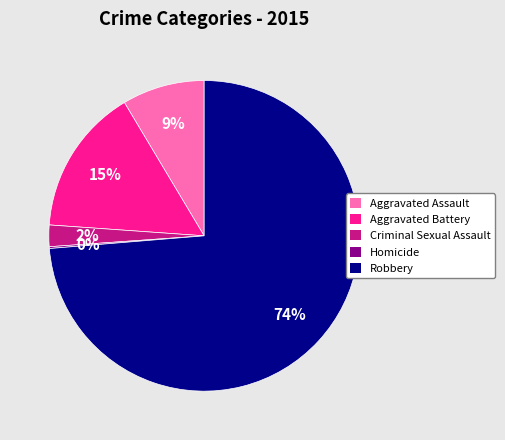

True or false: Criminal Sexual Assault accounts for 9% of the total.

False